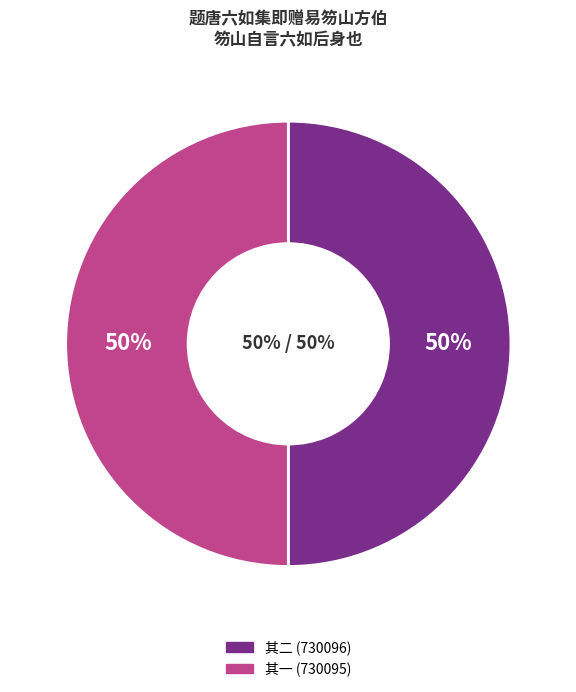

How many segments does this pie chart have?

2